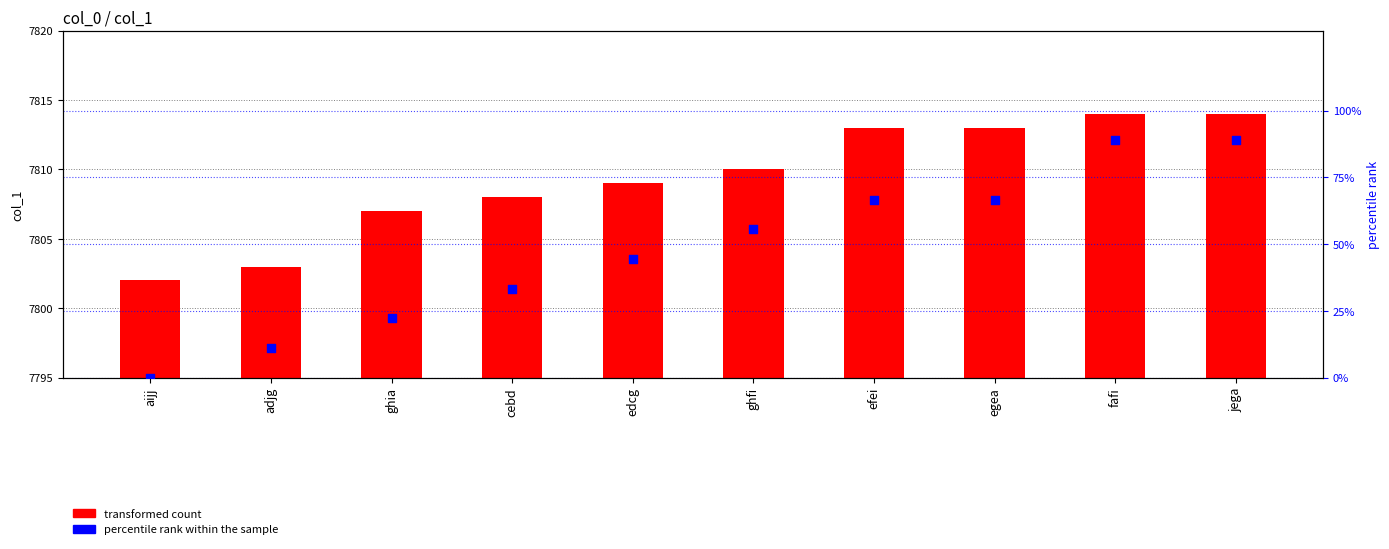

Which series reaches the maximum Y coordinate?

transformed count